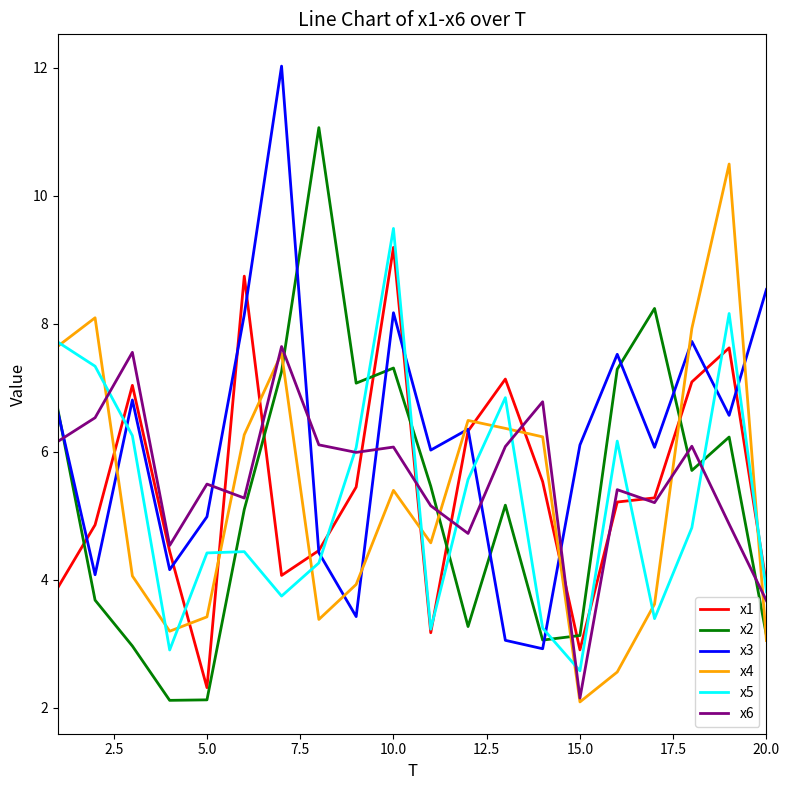

Which series has the largest total across all categories?

x3